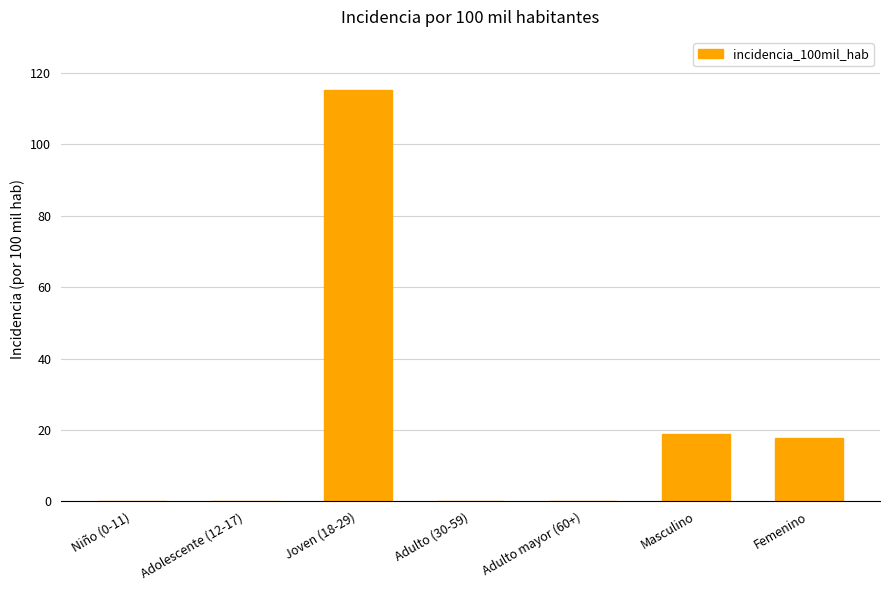

What value does the data have at Femenino?

17.7